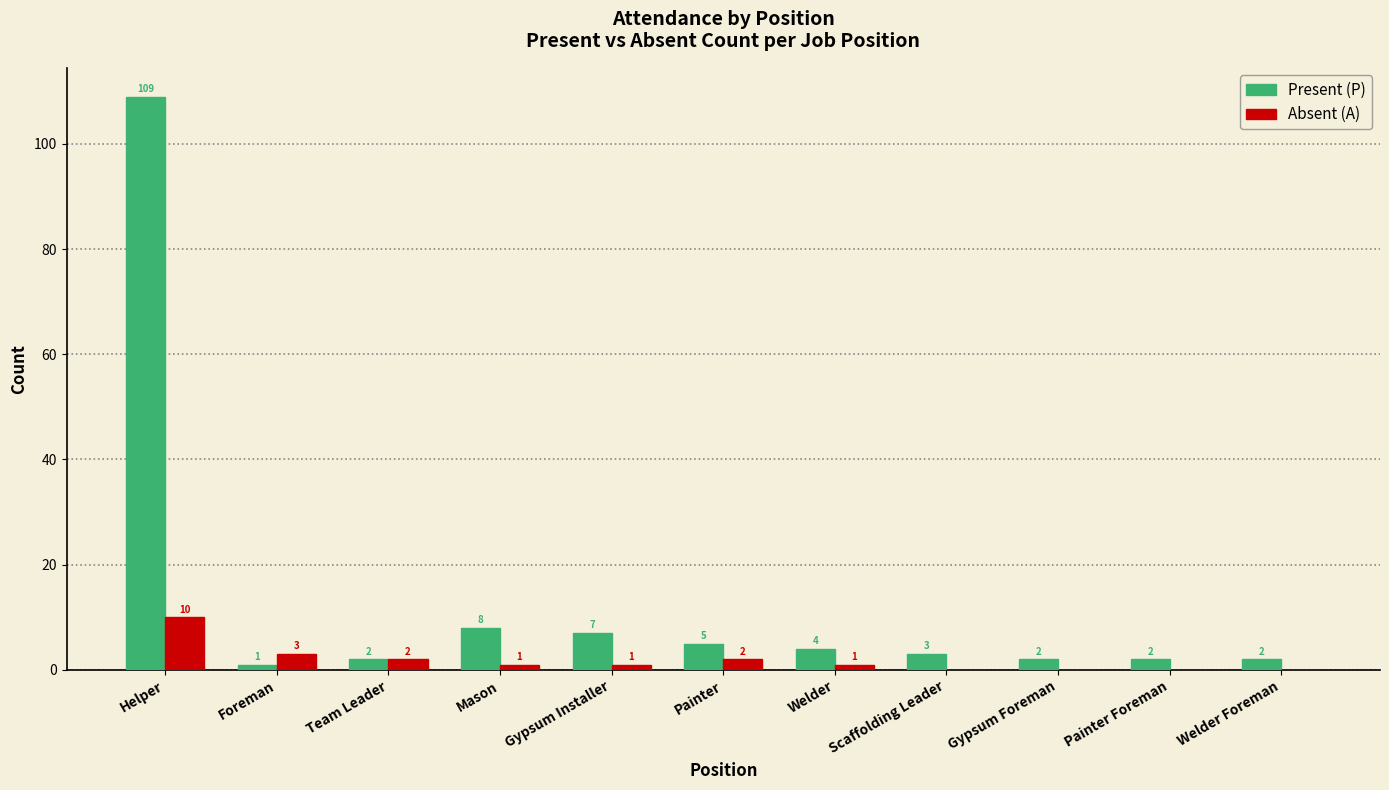

What is the difference between the Present (P) values at Painter and Gypsum Foreman?

3